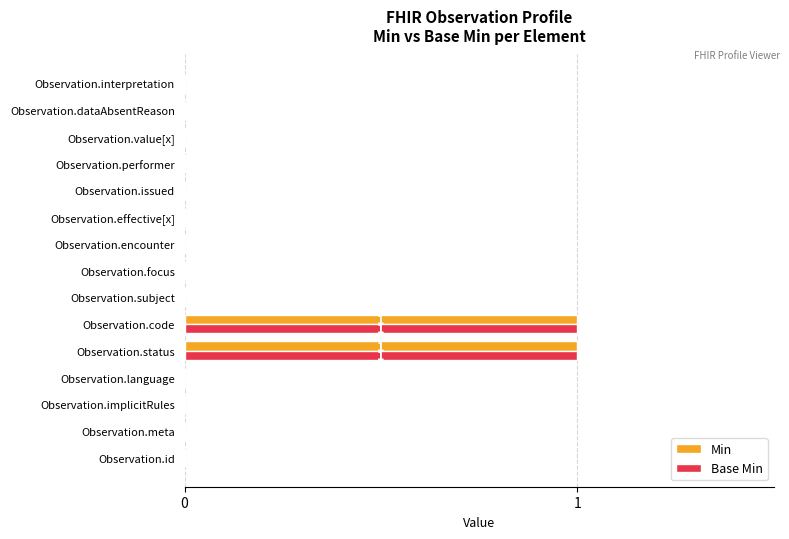

Is the value of Base Min at Observation.code greater than the value of Min at Observation.encounter?

Yes